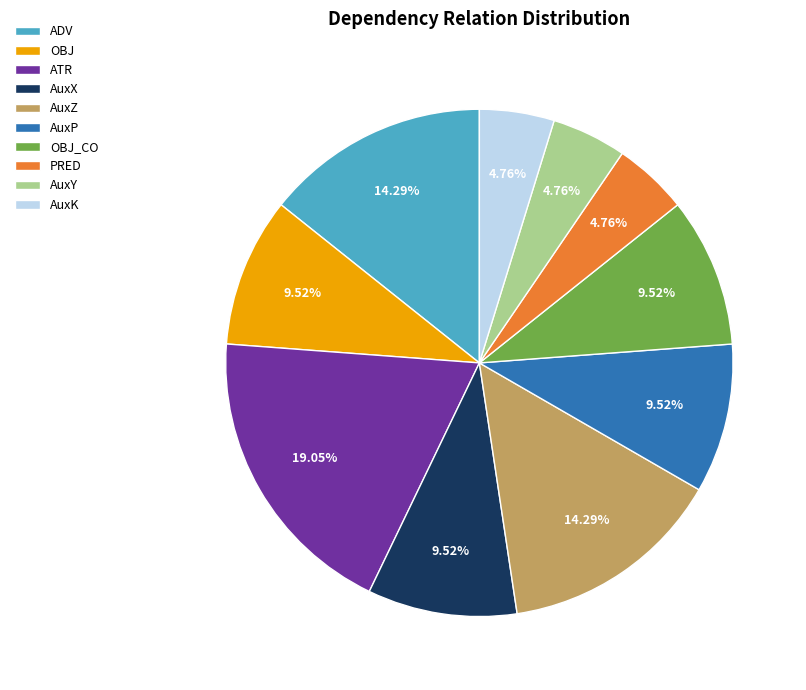

The OBJ_CO slice represents 10% of the pie. True or false?

True